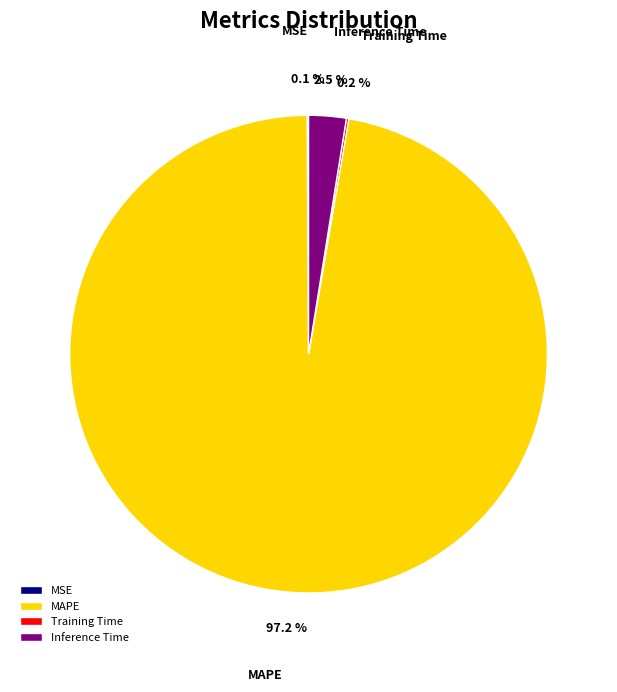

To the nearest percent, what is the difference between the largest and smallest slice percentages?

97%